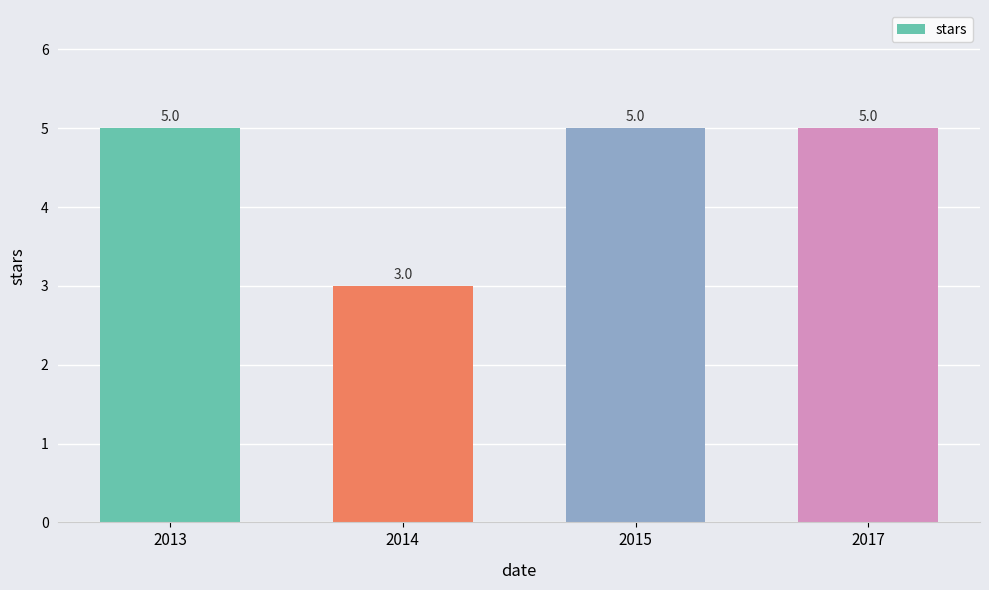

What is the sum of the values at 2014 and 2017?

8